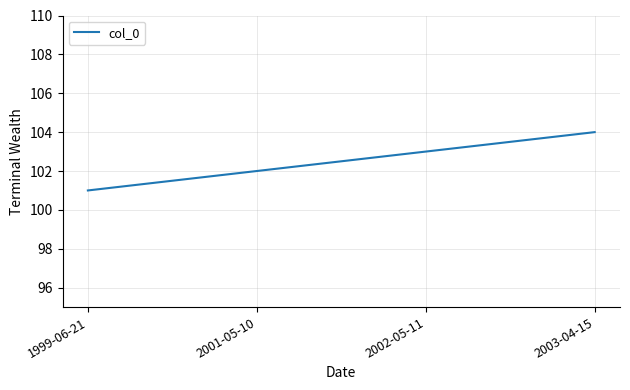

True or false: the data has more than 1 interior local peaks.

False